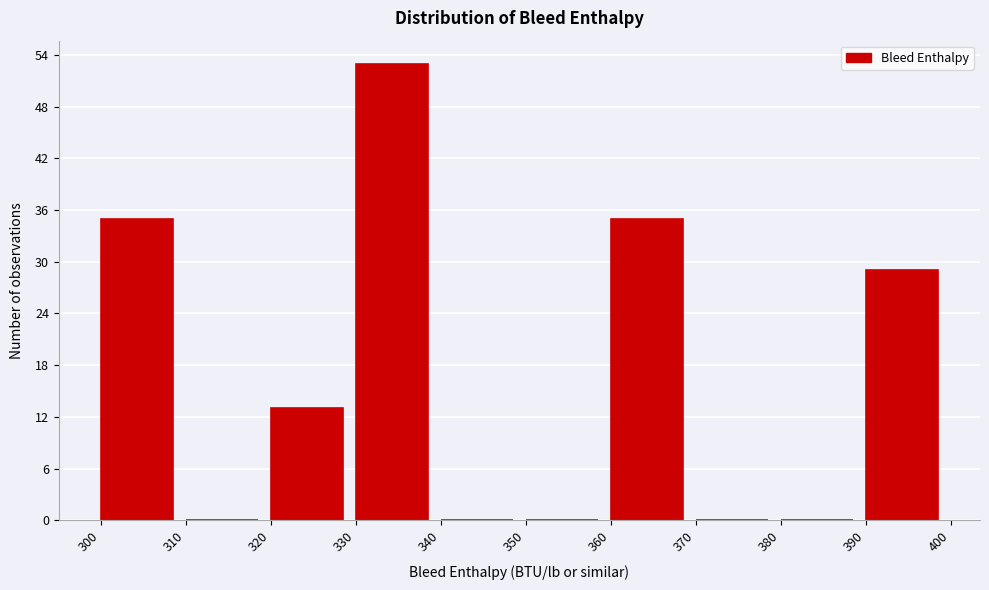

How tall is the bar that spans 330 to 340 on the x-axis? The values are not printed on the chart, so give them approximately, as read against the axis.

53